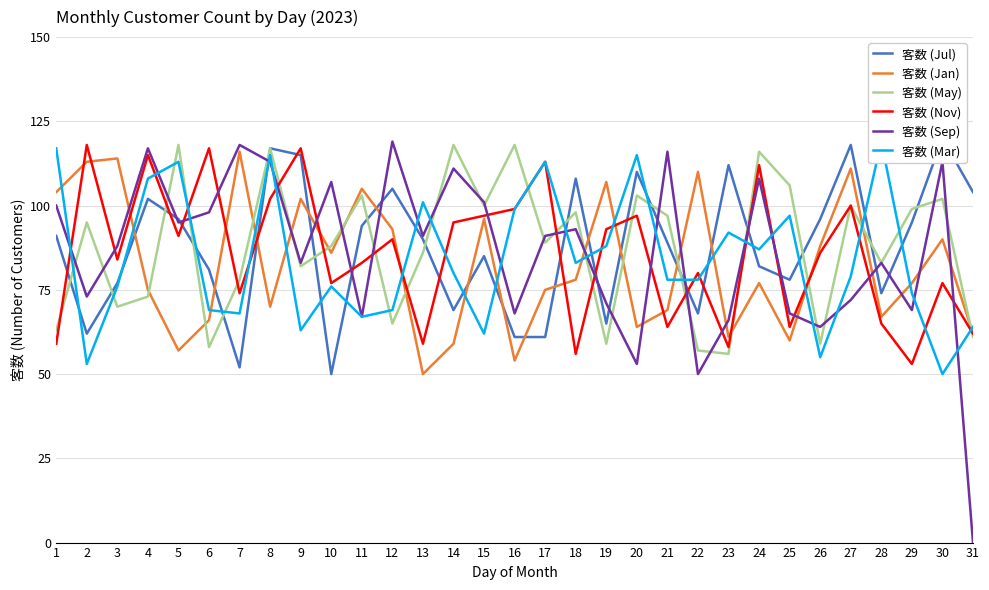

At which label does 客数 (May) reach its peak?

5